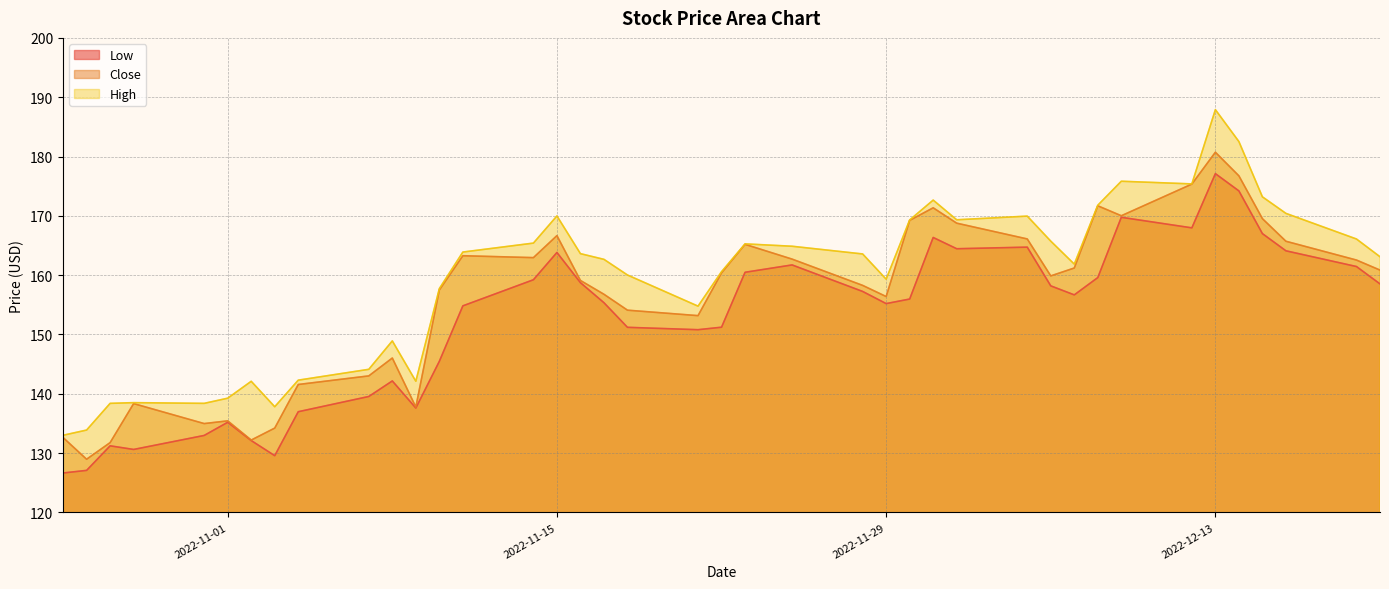

The Low series shows 210.1 at 2022-11-23. True or false?

False